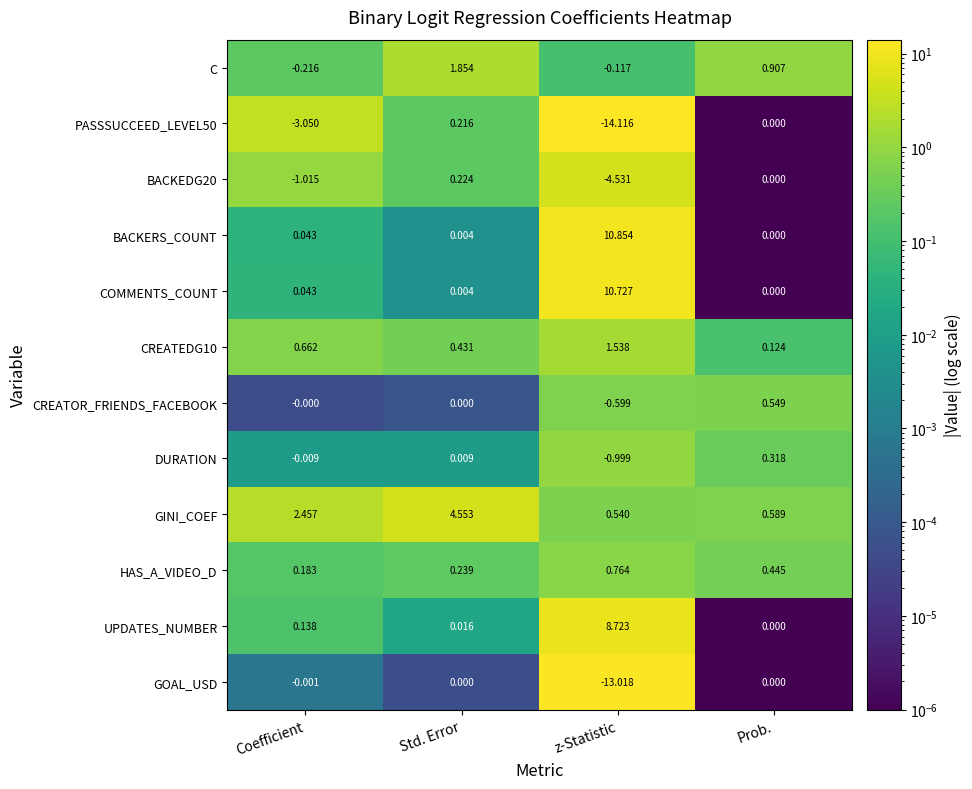

What is the maximum value shown in the chart?

10.9